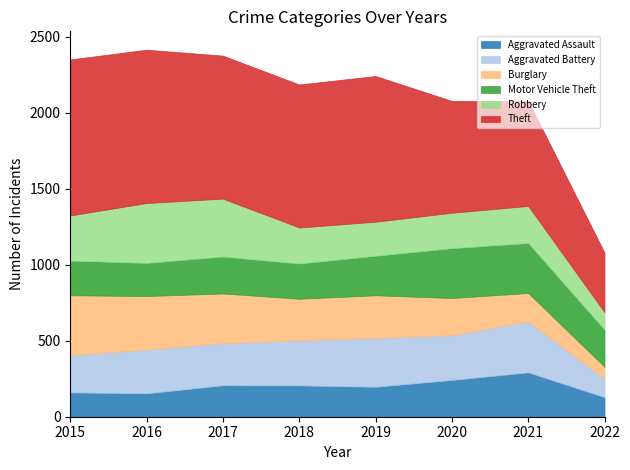

What is the total value across all series at 2016?

2415